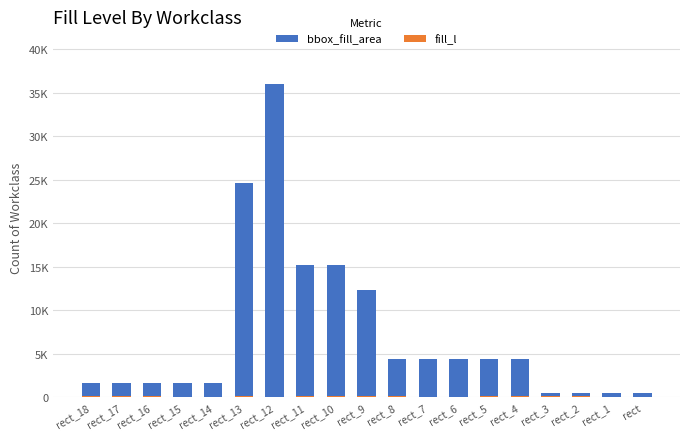

Is it true that fill_l equals 121.3 at rect_18?

False